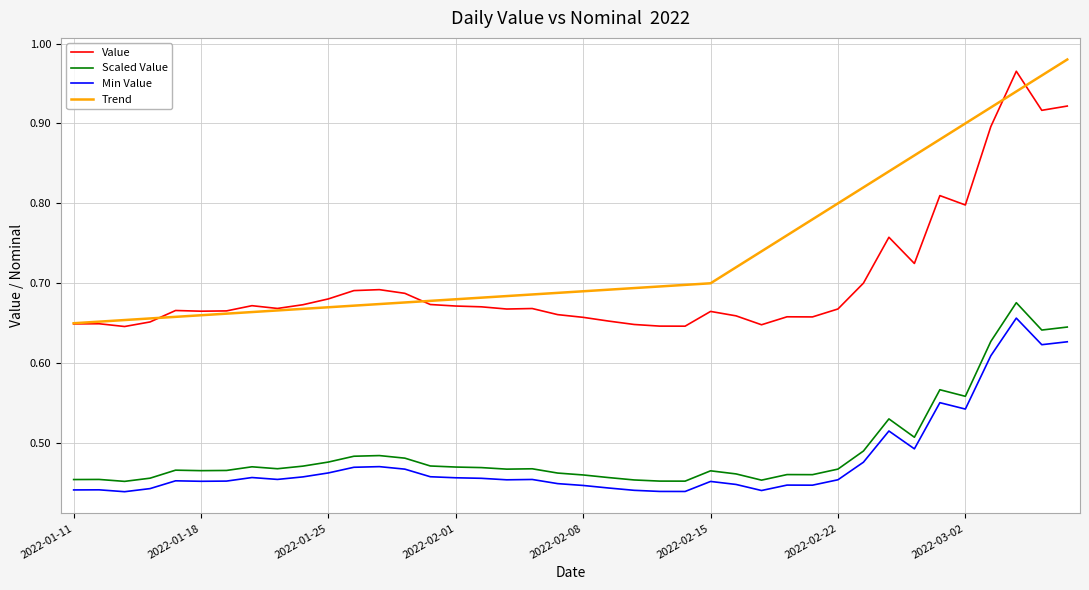

At how many categories does at least one series exceed 0?

40